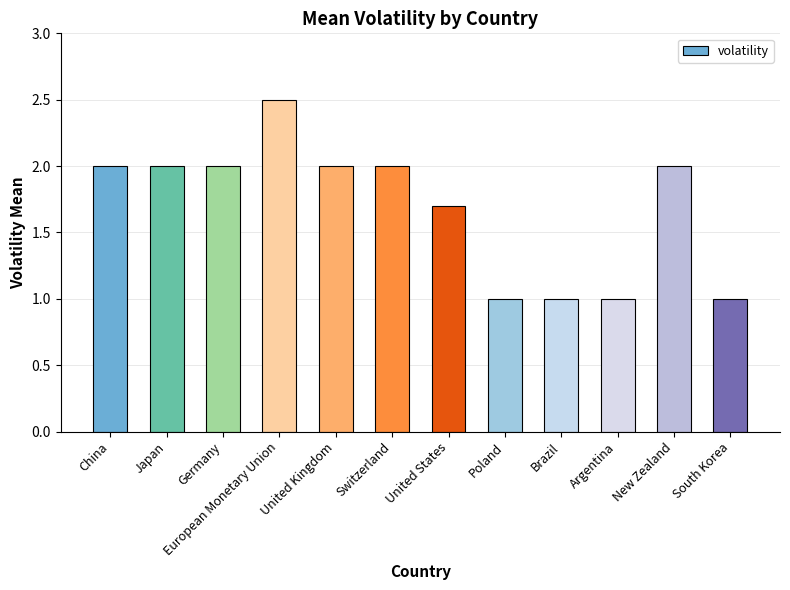

What is the label of the 4th bar from the right?

Brazil